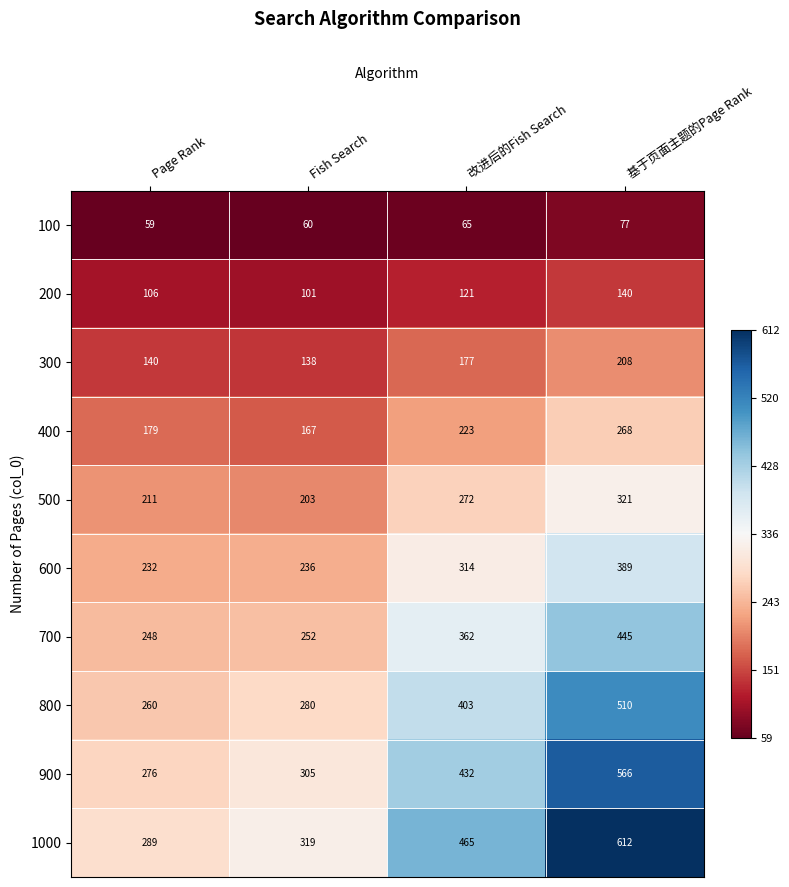

Which series has the largest total across all categories?

1000